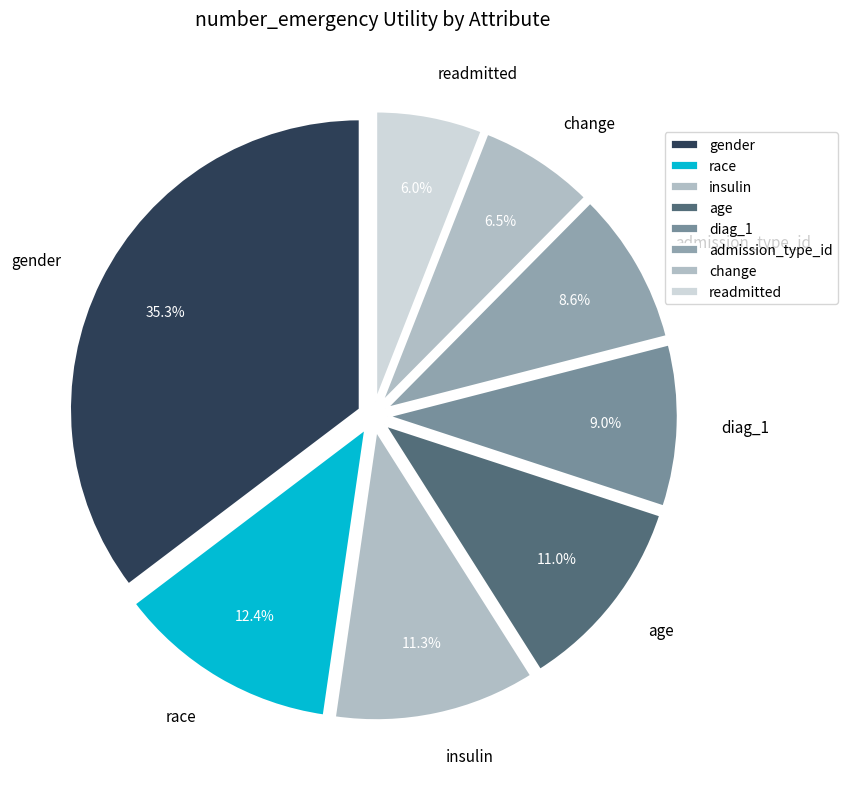

Is the sum of change and race greater than half?

No